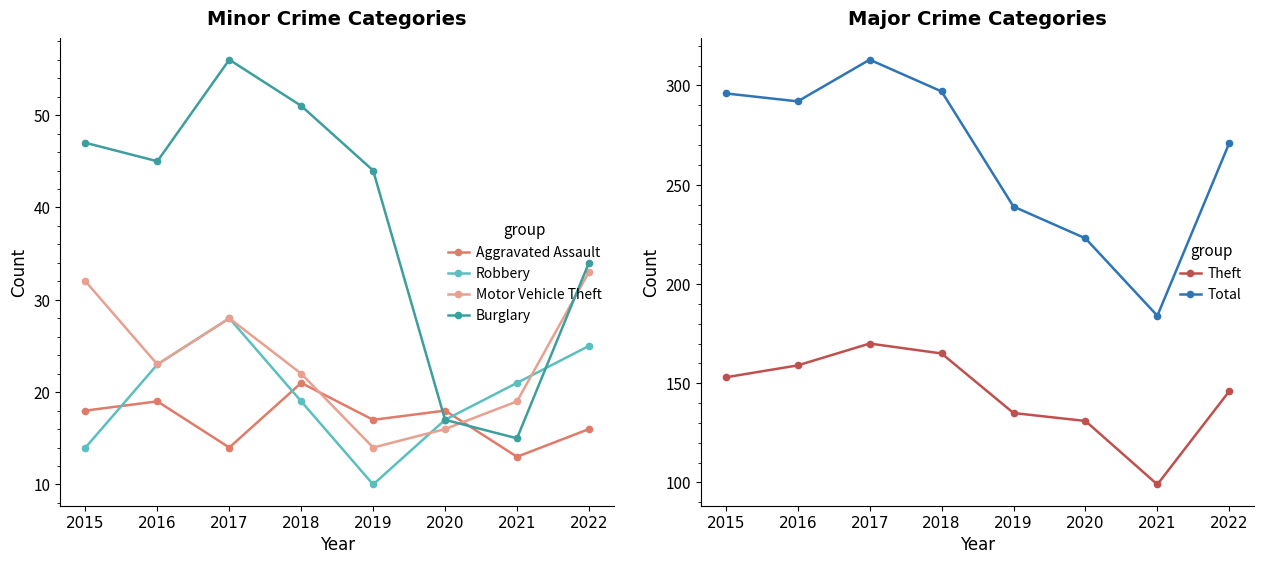

How many Aggravated Assault values are between 16 and 19?

5